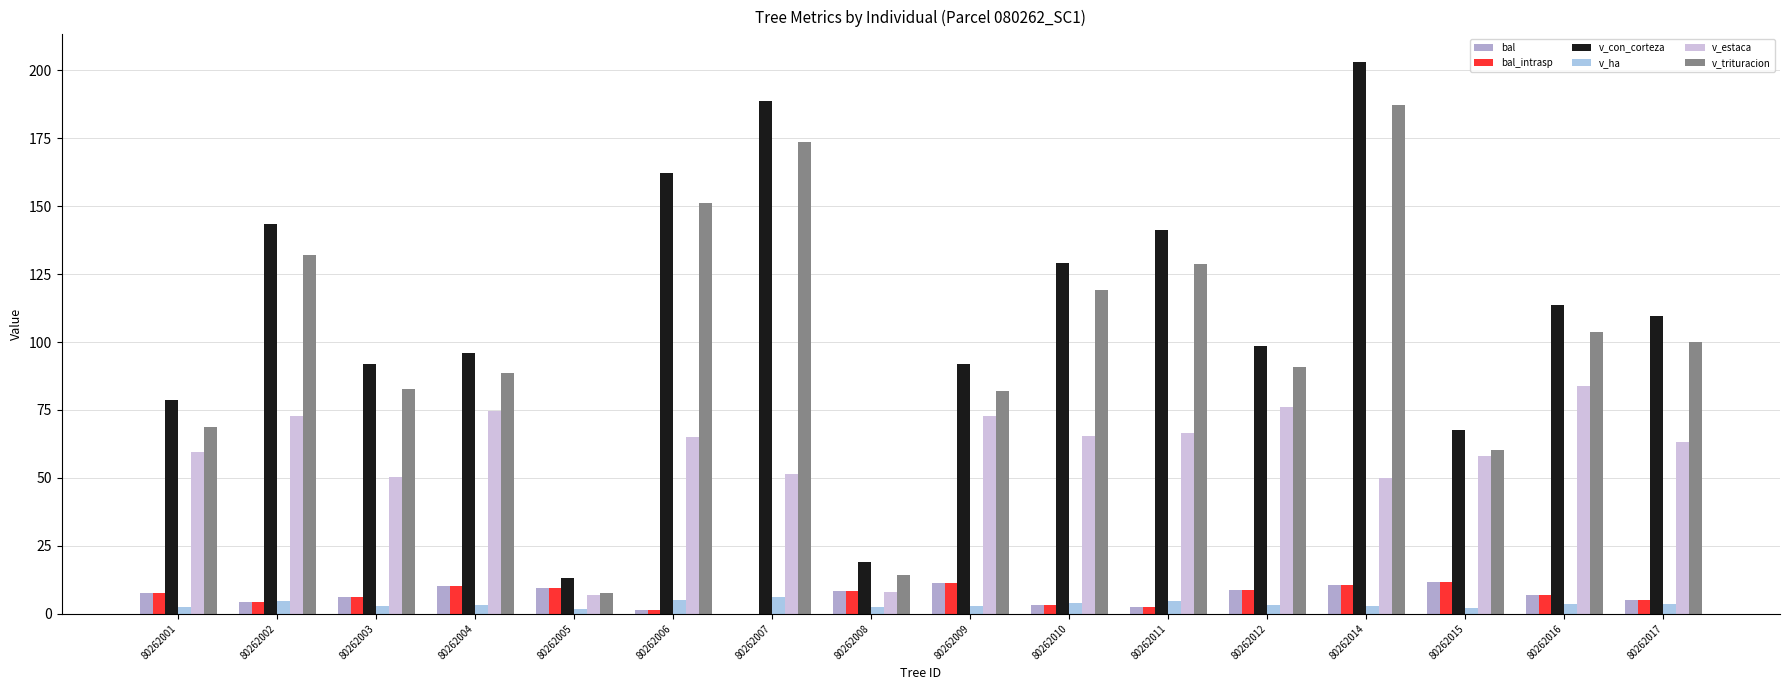

At which category does the chart reach its peak across all series?

80262014